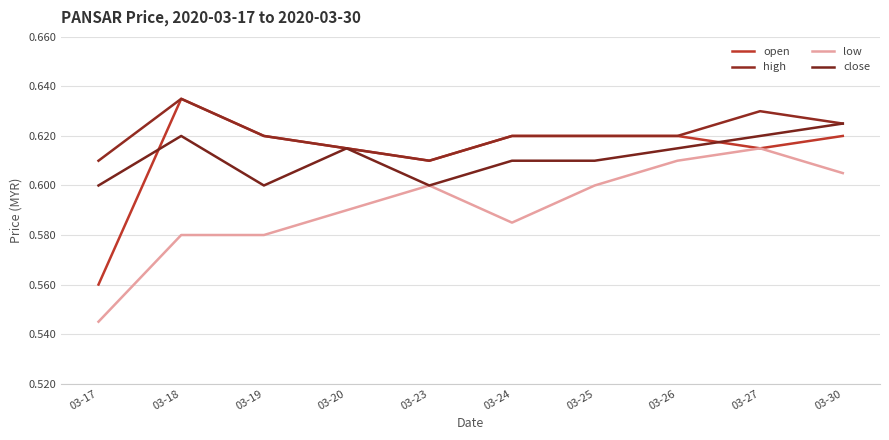

How many series are shown in this chart?

4